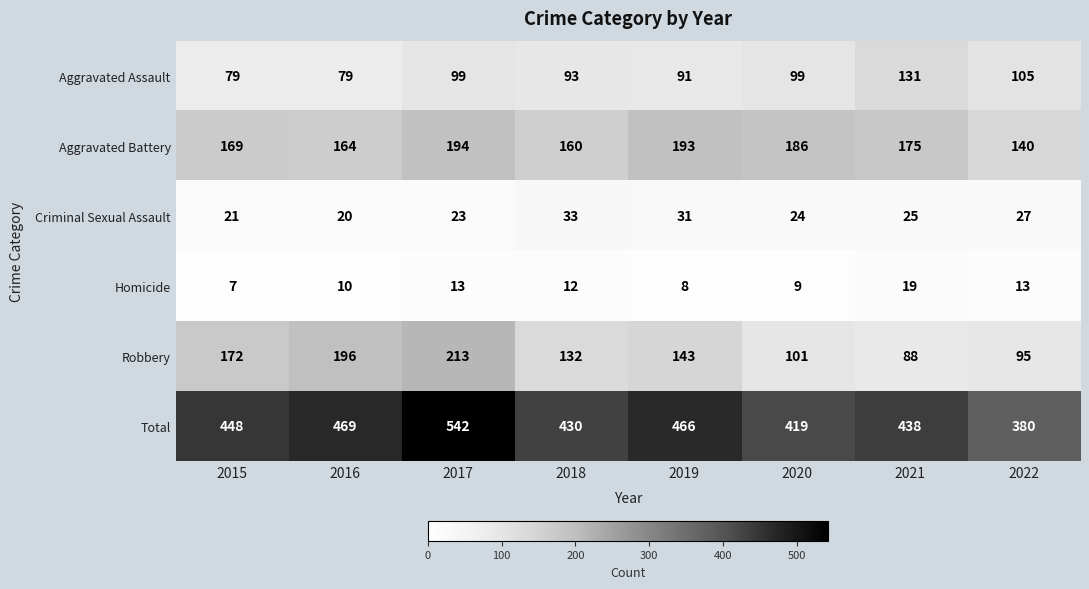

Where is Criminal Sexual Assault nearest to the value 26?

2021